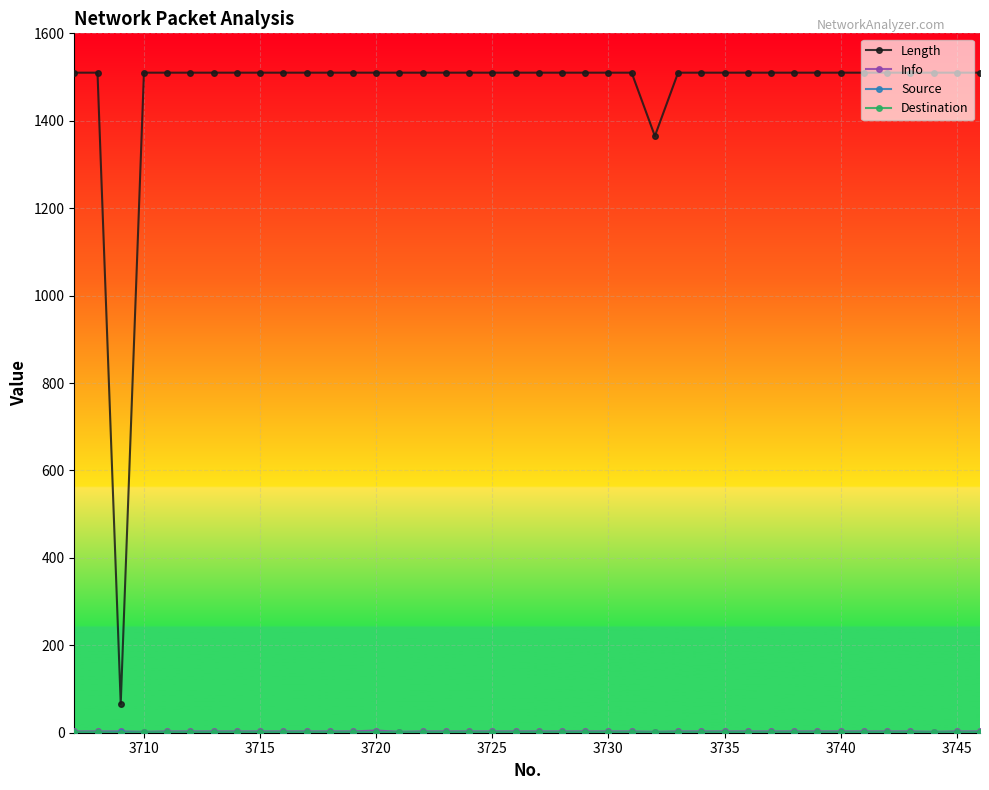

How many lines are shown in the chart?

4